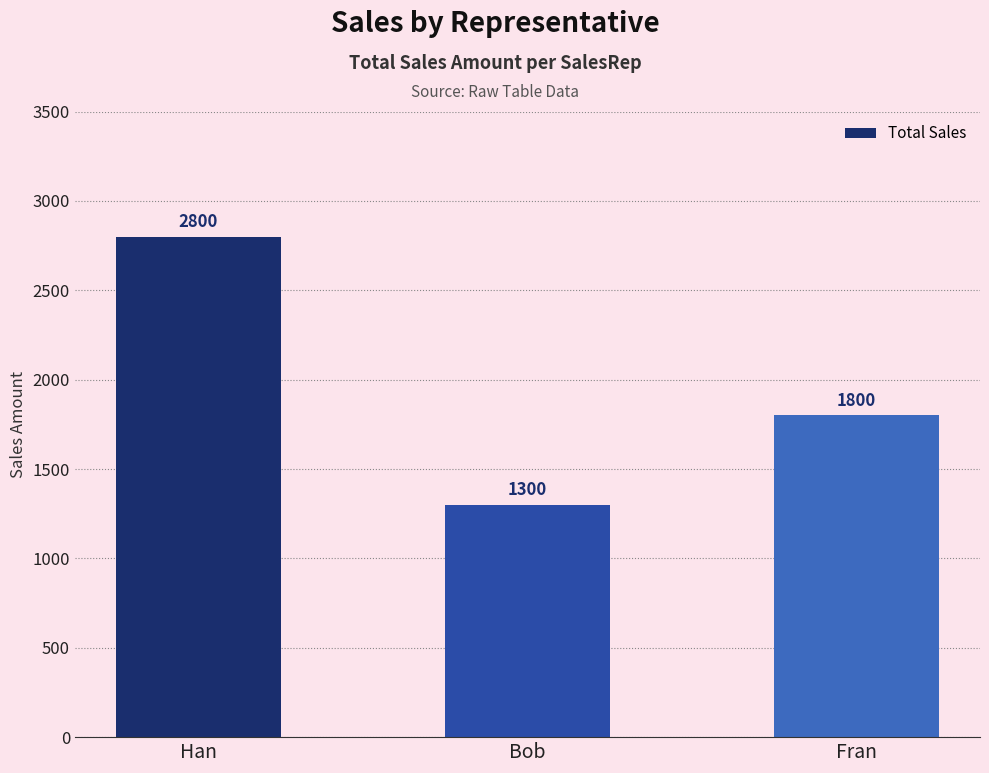

What is the smallest value displayed?

1300